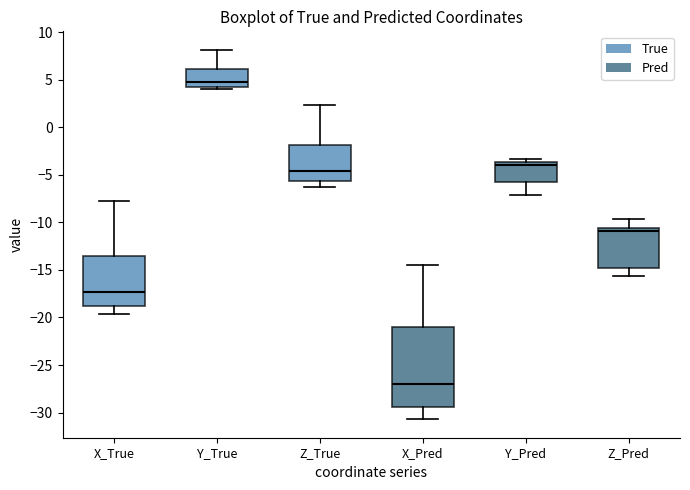

Where does the median line of the box for Z_Pred sit on the y-axis? The values are not printed on the chart, so give them approximately, as read against the axis.

-11.0